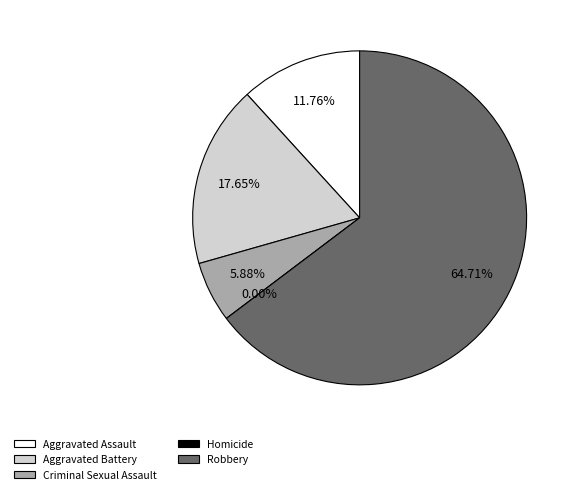

Does Criminal Sexual Assault represent more than half of the total?

No